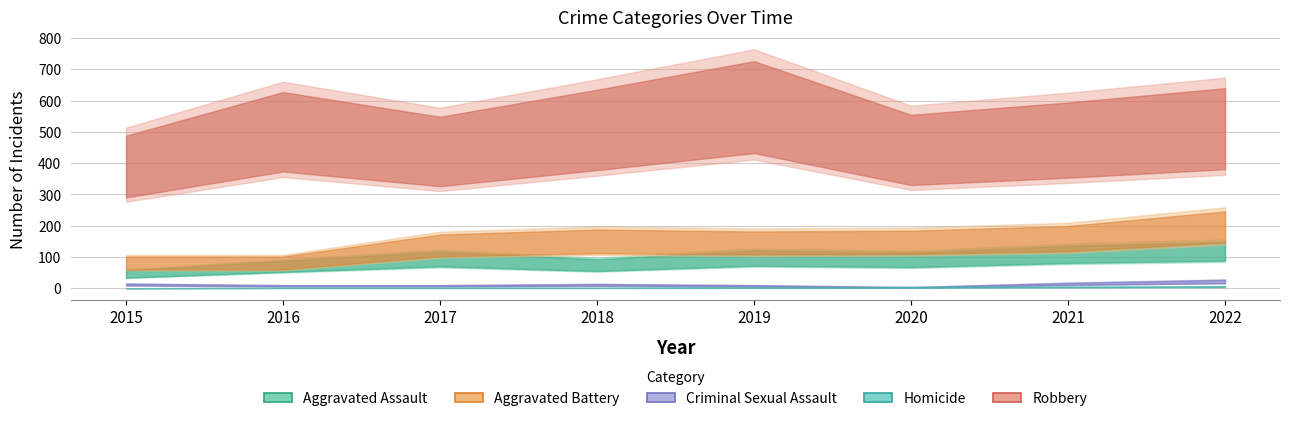

Where does the Aggravated Battery series first go above 149?

2018